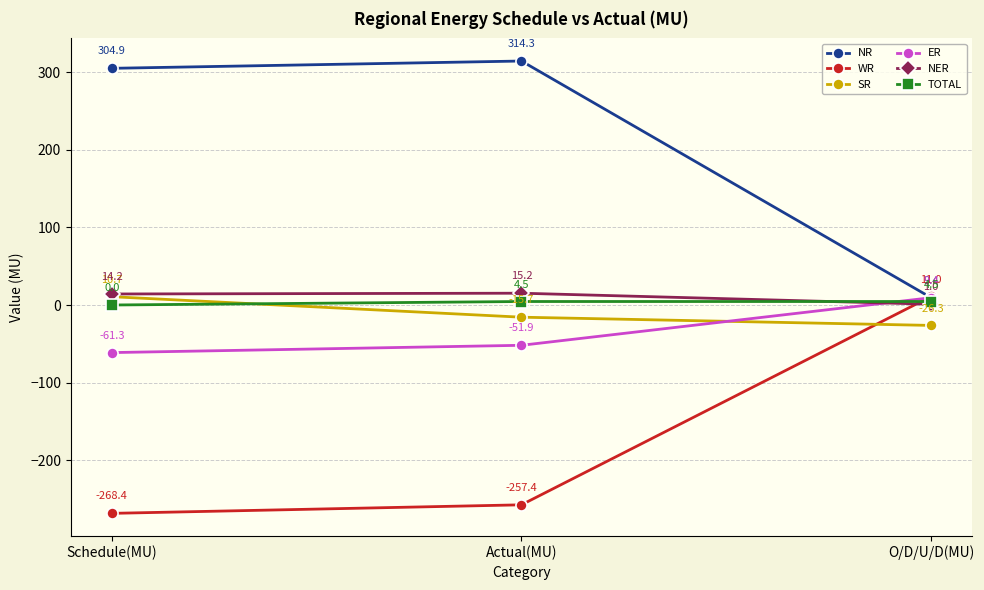

What is the highest value of the SR series?

10.7